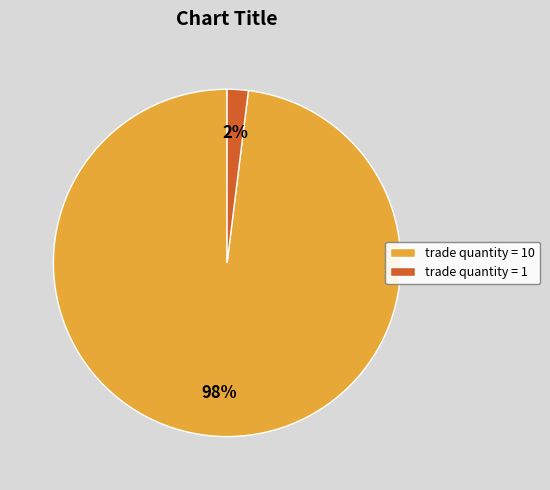

Does any single category account for the majority?

Yes